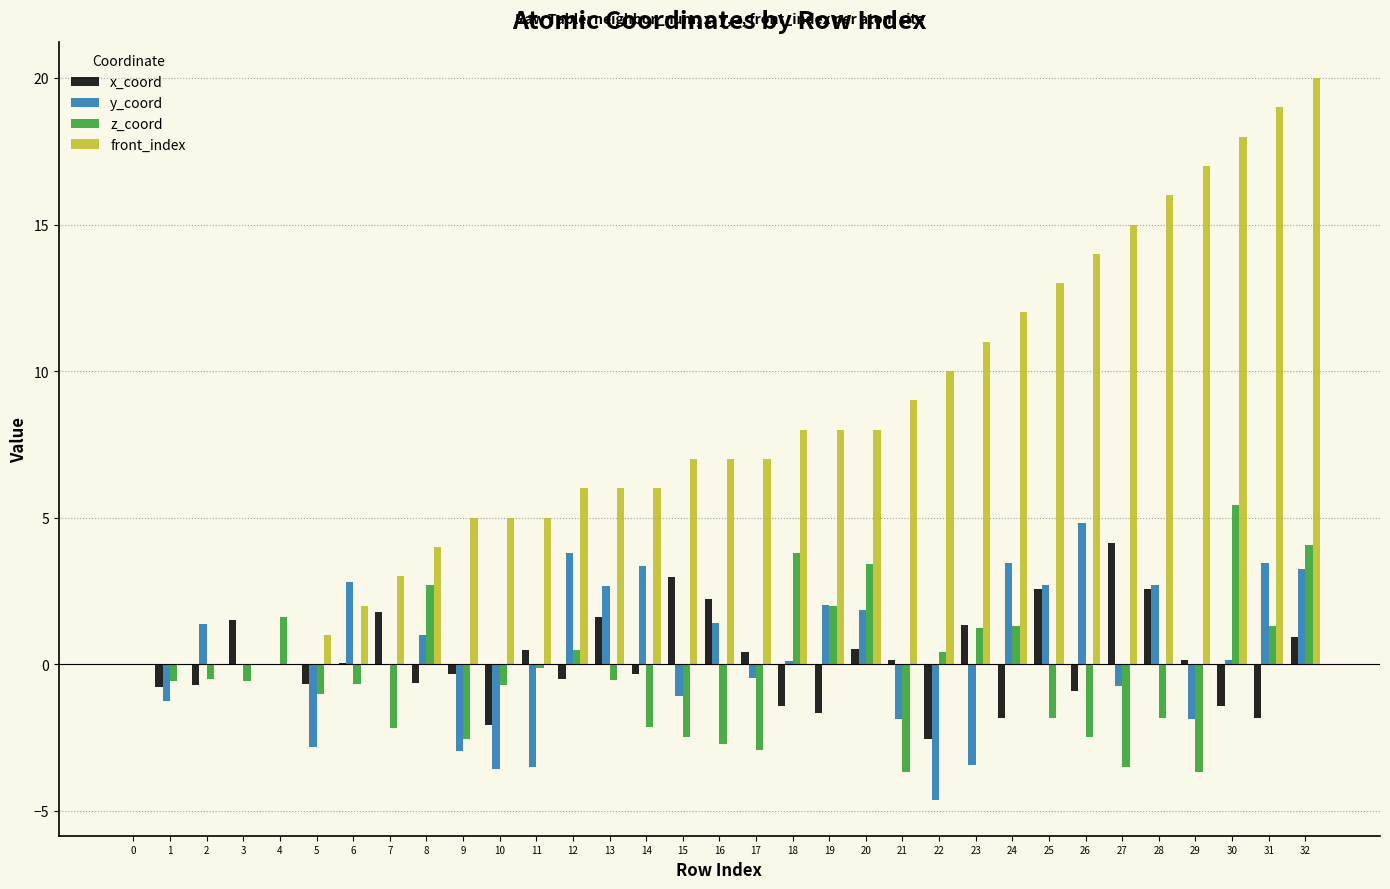

What is the sum of all x_coord values?

5.6